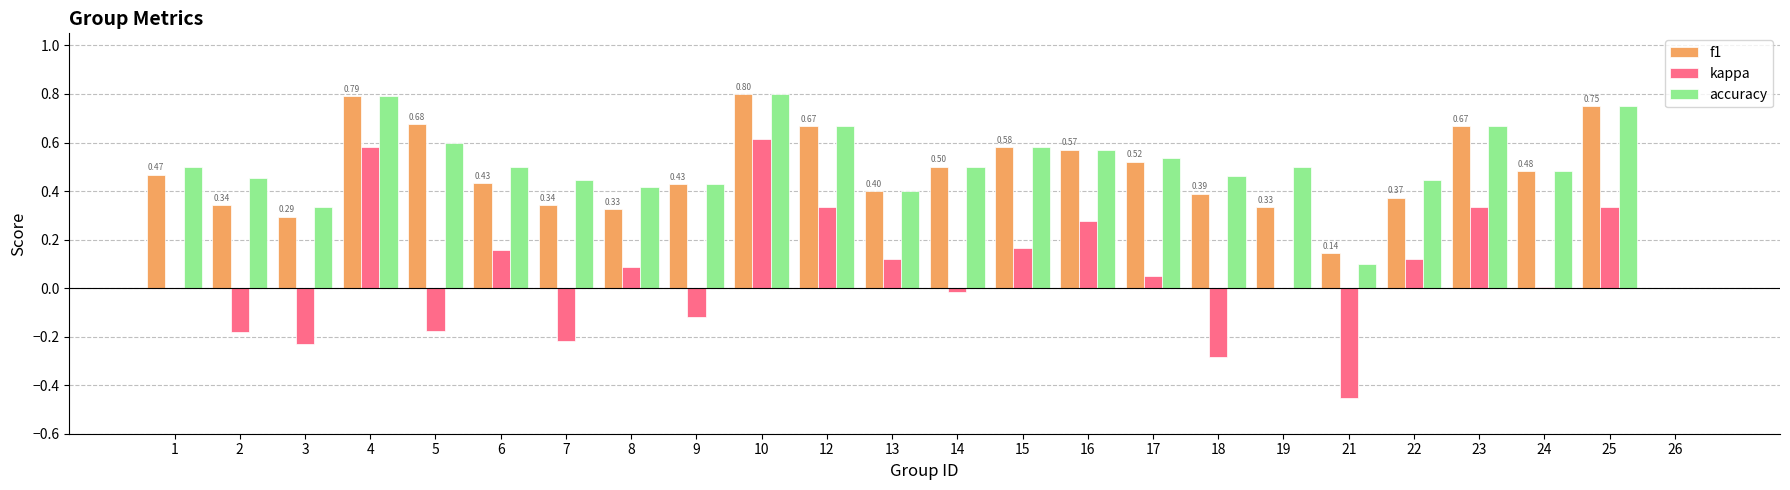

Which series has the largest total across all categories?

accuracy